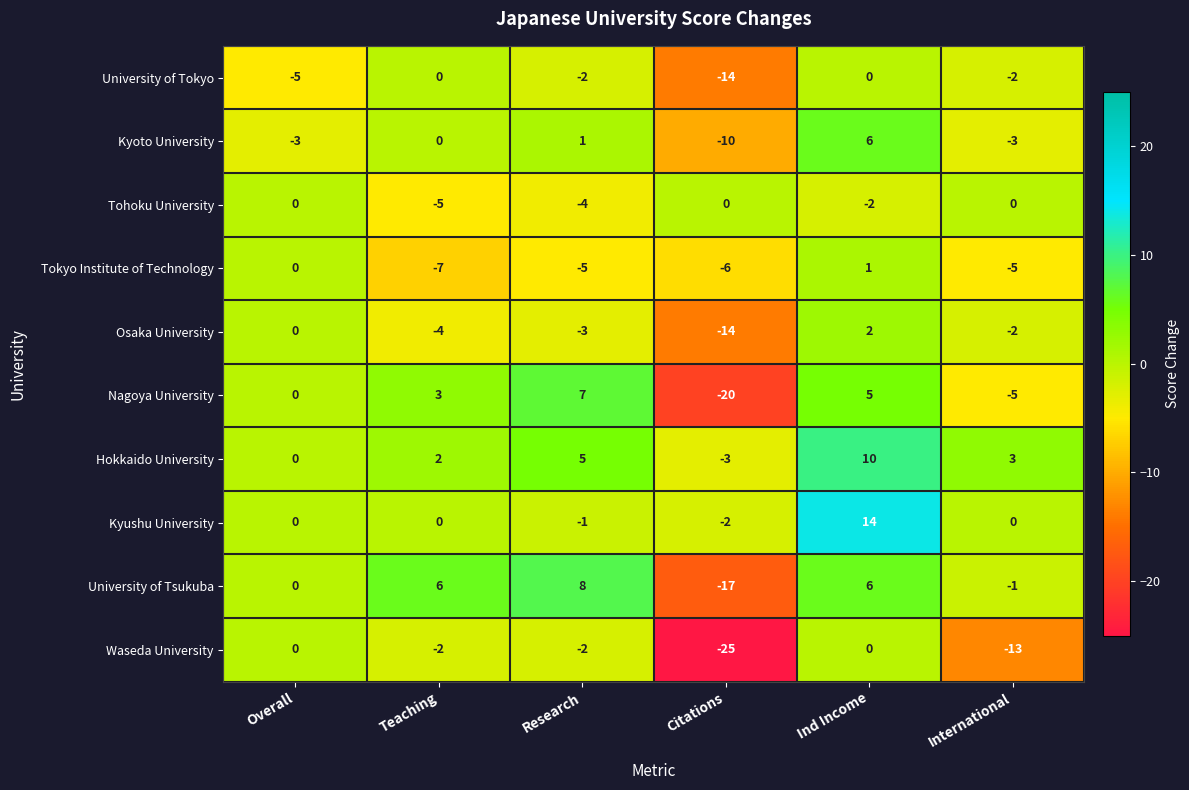

List the labels in order of Nagoya University value, smallest first.

Citations, International, Overall, Teaching, Ind Income, Research